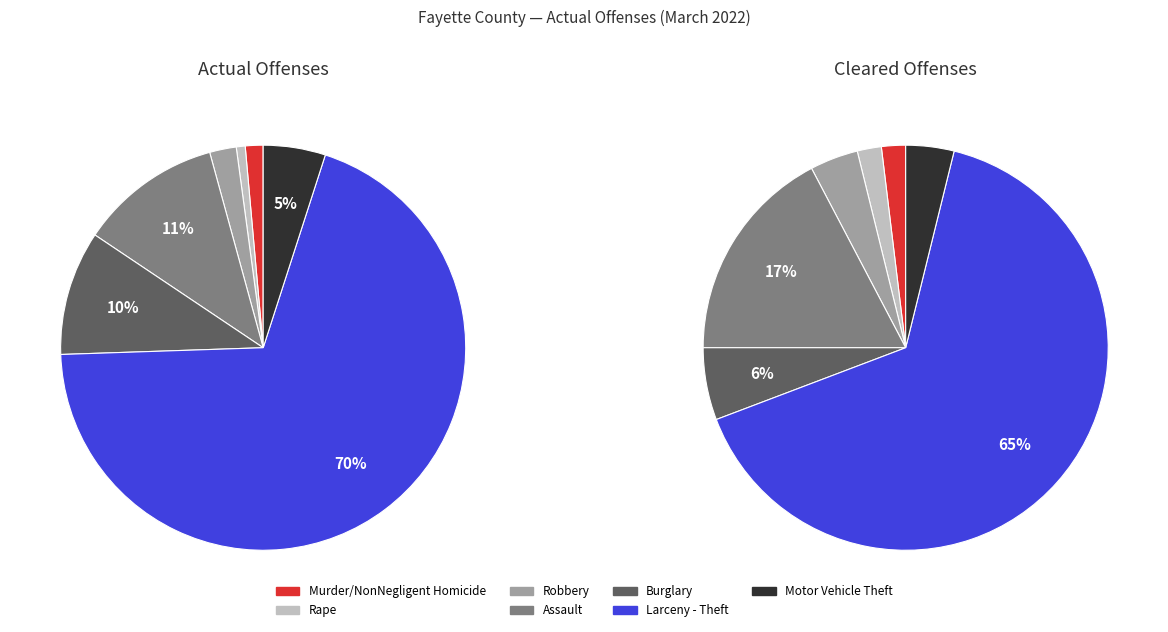

To the nearest percent, what is the difference between the Motor Vehicle Theft and Rape slice percentages?

4%